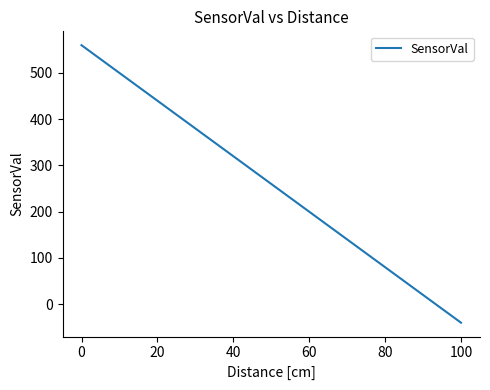

What is the difference between the maximum and minimum values?

600